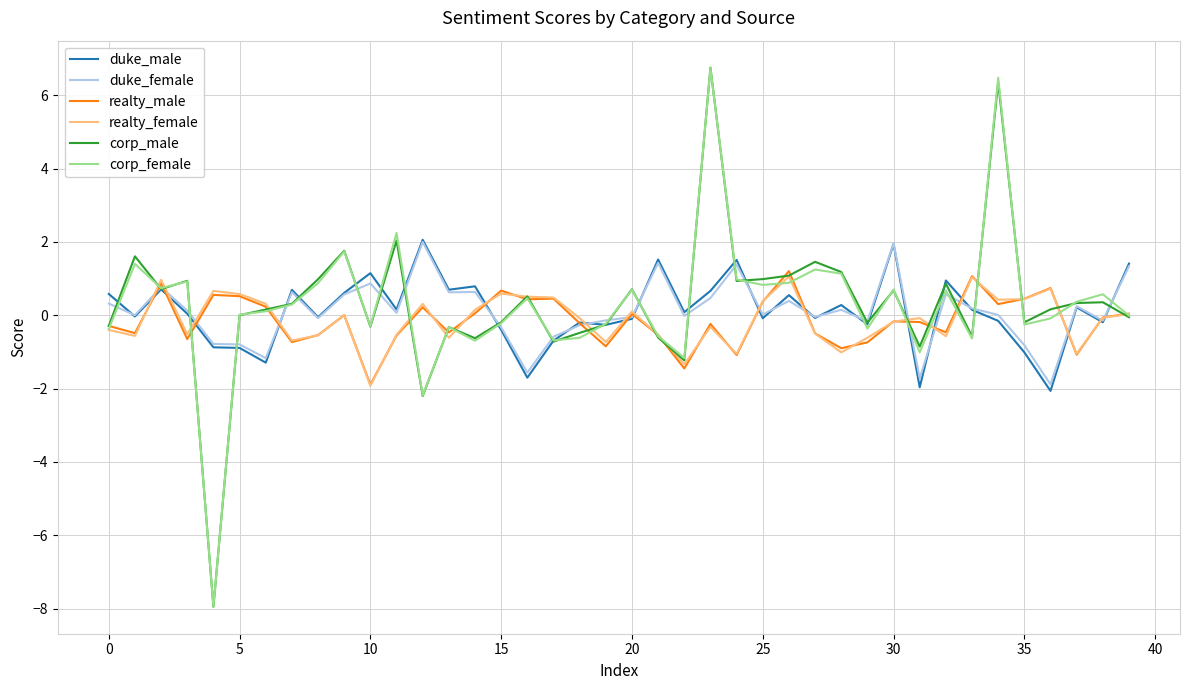

What is the smallest value displayed?

-7.9